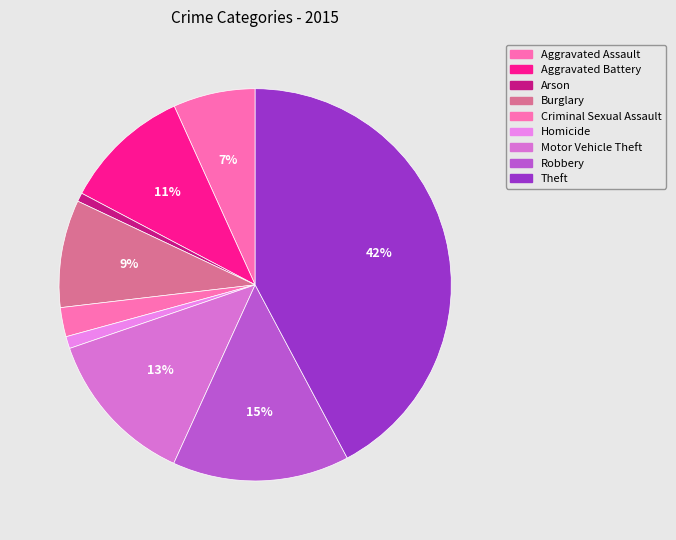

To the nearest percent, what is the difference between the largest and smallest slice percentages?

42%